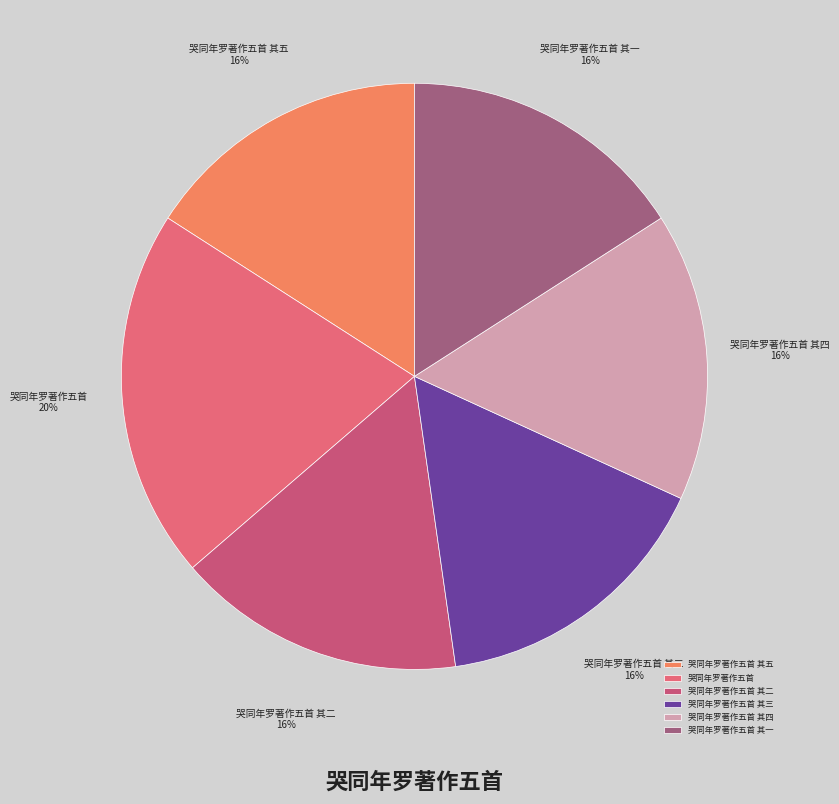

What is the ratio of the value at 哭同年罗著作五首 其三 to the value at 哭同年罗著作五首 其五?

1.0